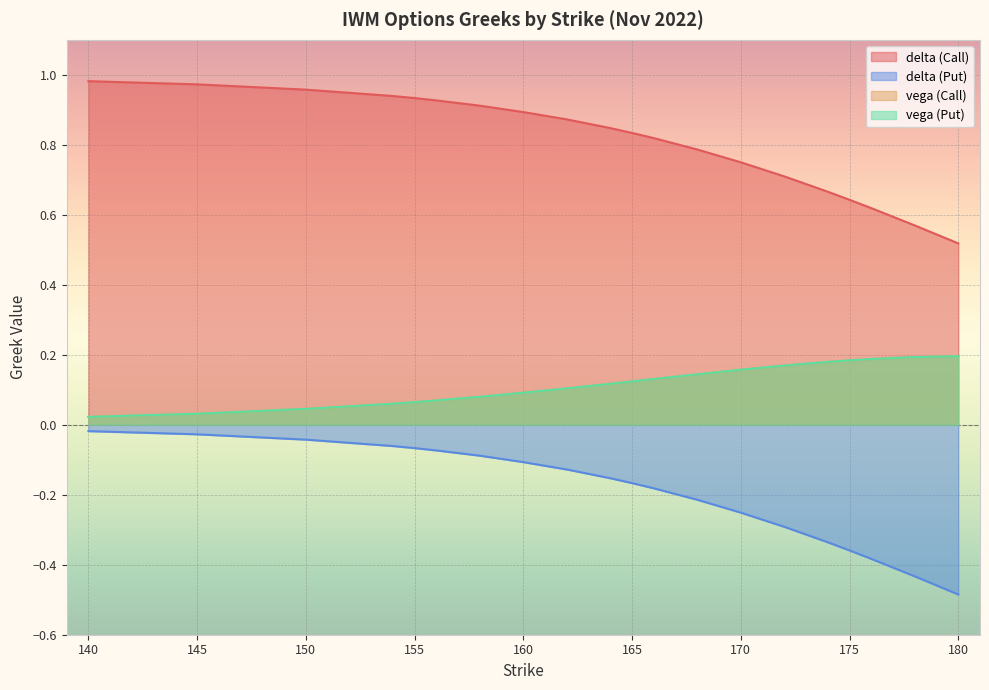

Does the chart display data point markers on the line(s)?

No